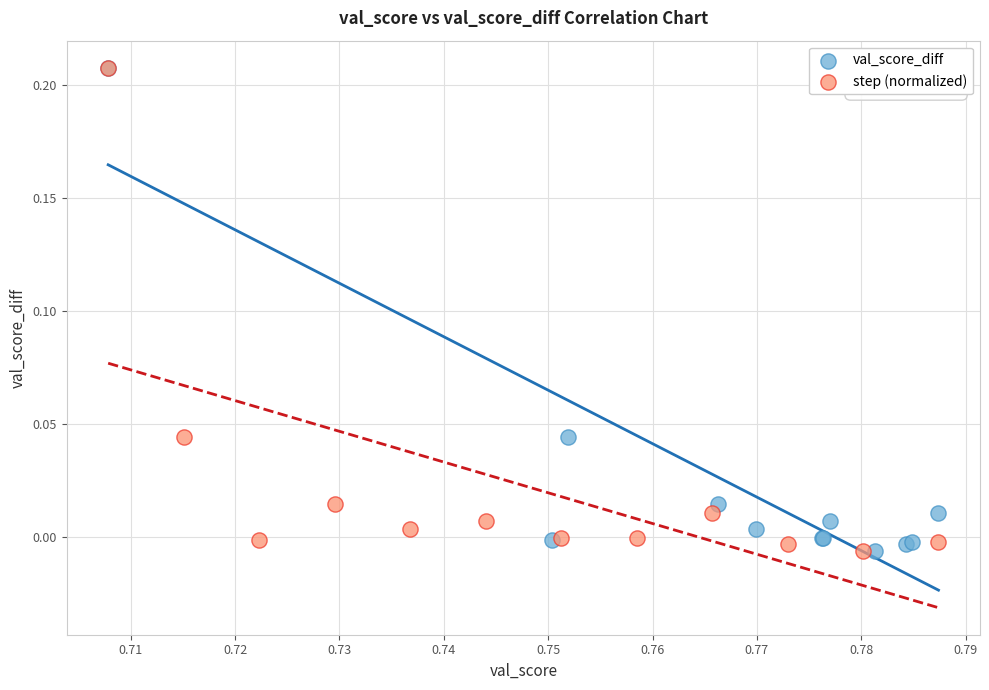

What are all the series names shown in the legend?

val_score_diff, step (normalized)